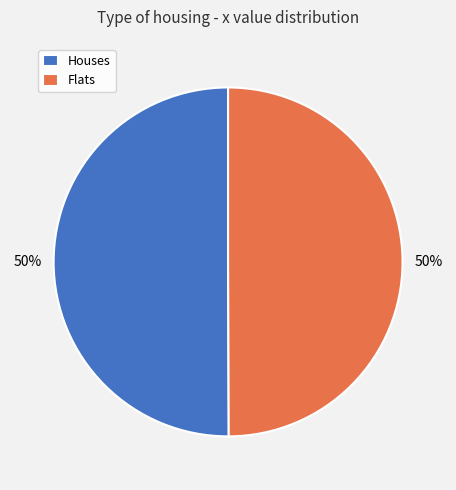

Do Houses and Flats together represent more than half of the pie?

Yes